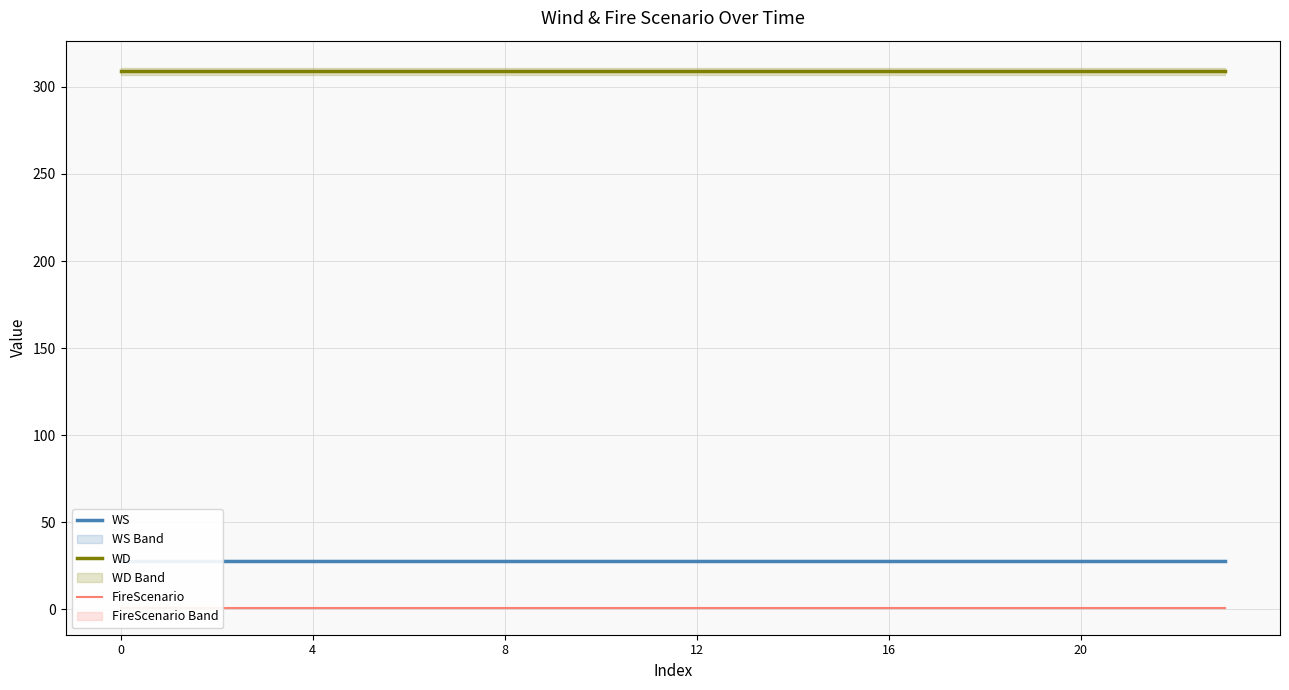

Is the value of WD at 9 greater than the value of WS at 21?

Yes